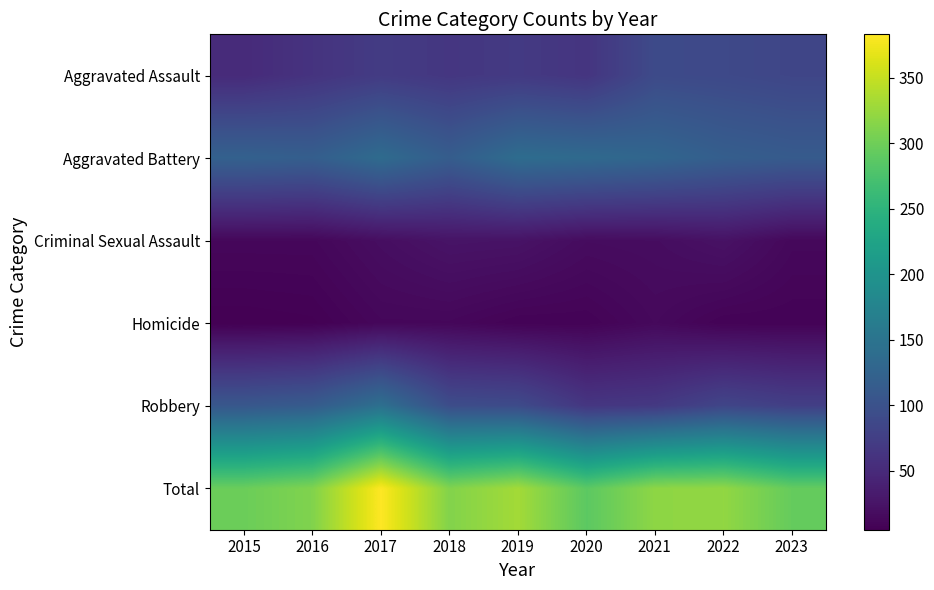

How many data points does each series have?

9